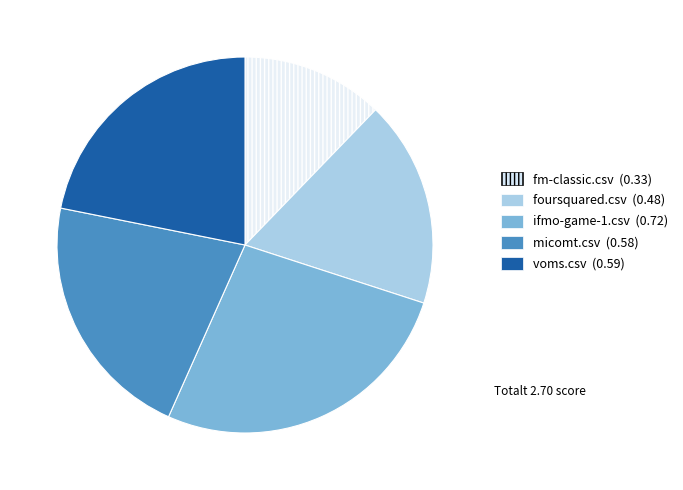

Do foursquared.csv and voms.csv together represent more than half of the pie?

No